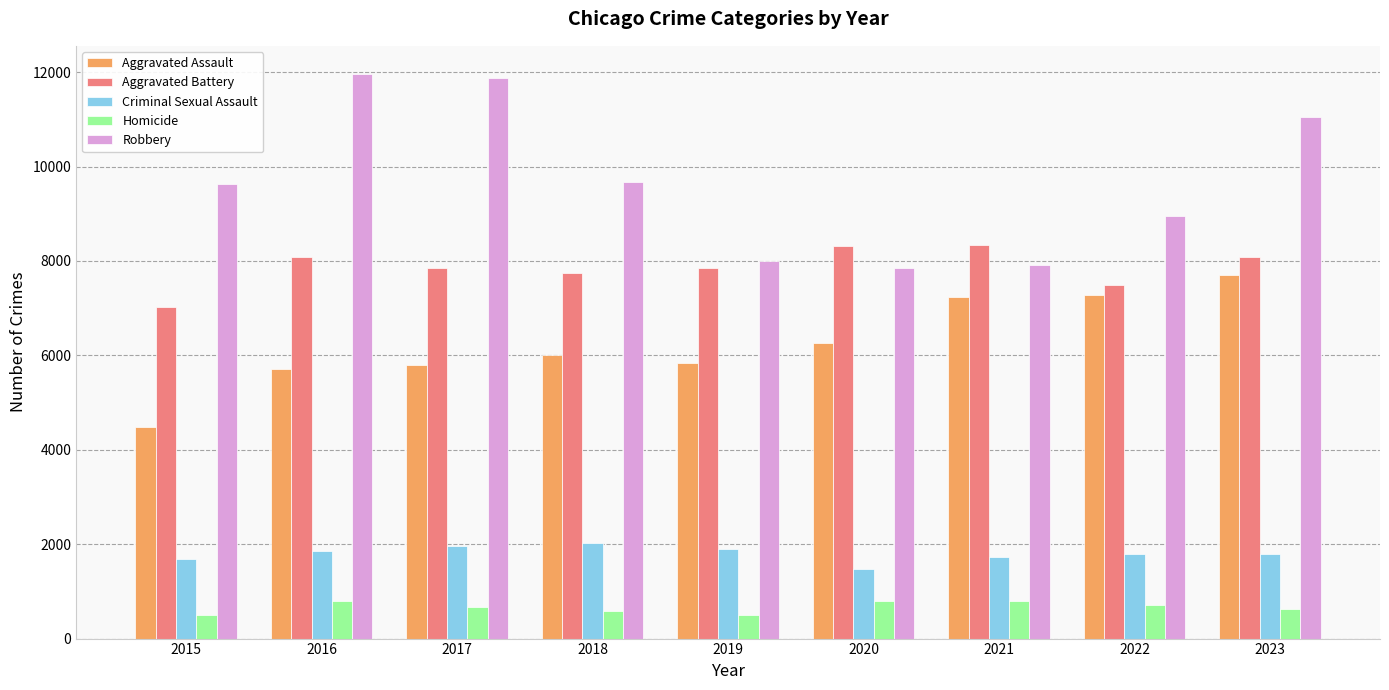

Is it true that Aggravated Battery equals 7019 at 2015?

True